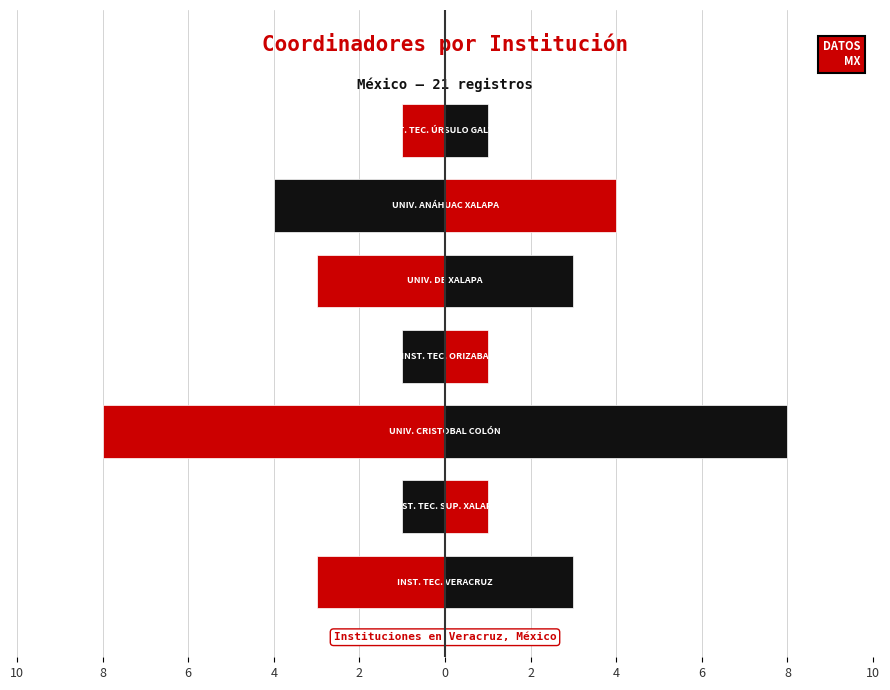

Between UNIVERSIDAD ANÁHUAC XALAPA and UNIVERSIDAD CRISTOBAL COLÓN, which is larger?

UNIVERSIDAD CRISTOBAL COLÓN